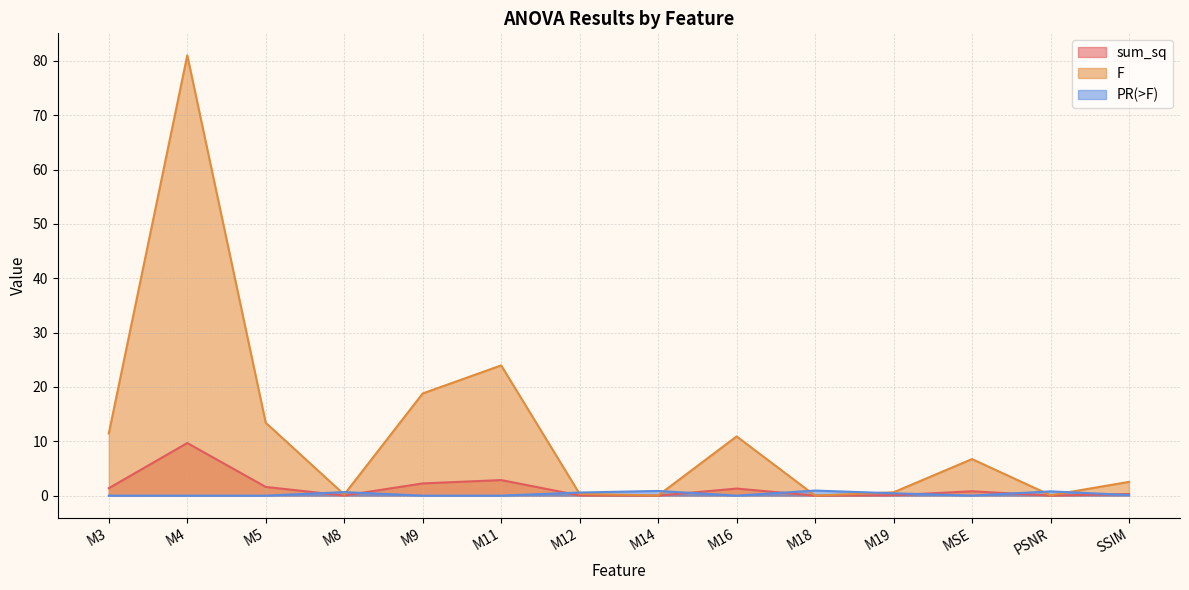

Reading left to right, what are all the values shown in this chart?

sum_sq: M3=1.4	M4=9.7	M5=1.6	M8=0.0	M9=2.2	M11=2.9	M12=0.0	M14=0.0	M16=1.3	M18=0.0	M19=0.1	MSE=0.8	PSNR=0.0	SSIM=0.3
F: M3=11.4	M4=81.0	M5=13.4	M8=0.2	M9=18.8	M11=24.0	M12=0.3	M14=0.0	M16=10.9	M18=0.0	M19=0.6	MSE=6.7	PSNR=0.1	SSIM=2.5
PR(>F): M3=0.0	M4=0.0	M5=0.0	M8=0.7	M9=0.0	M11=0.0	M12=0.6	M14=0.9	M16=0.0	M18=0.9	M19=0.4	MSE=0.0	PSNR=0.8	SSIM=0.1